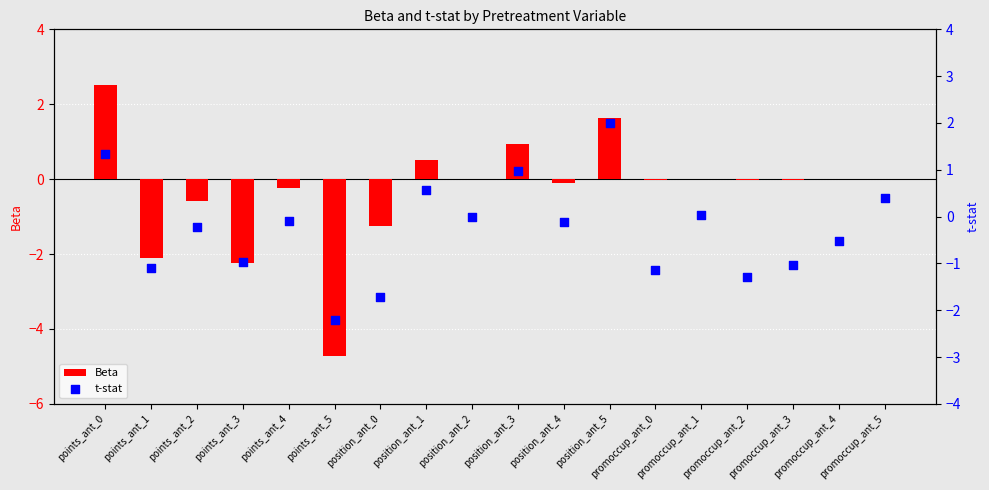

What are all the series names shown in the legend?

Beta, t-stat